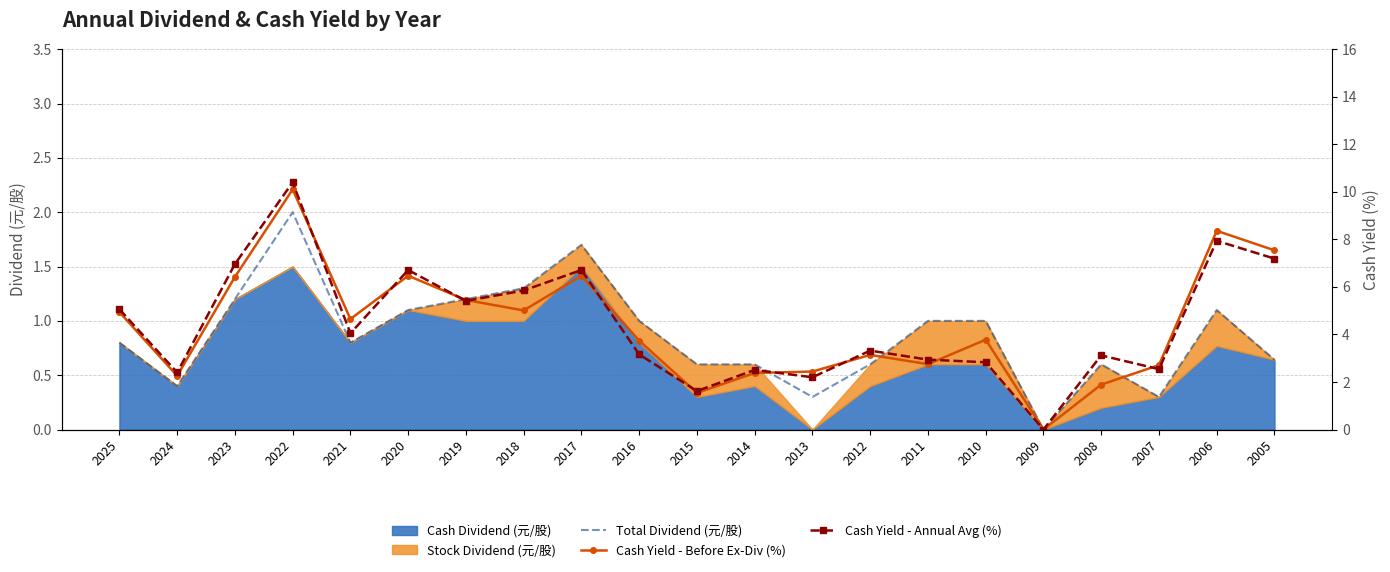

Where is the first local minimum for Total Dividend (元/股)?

2024